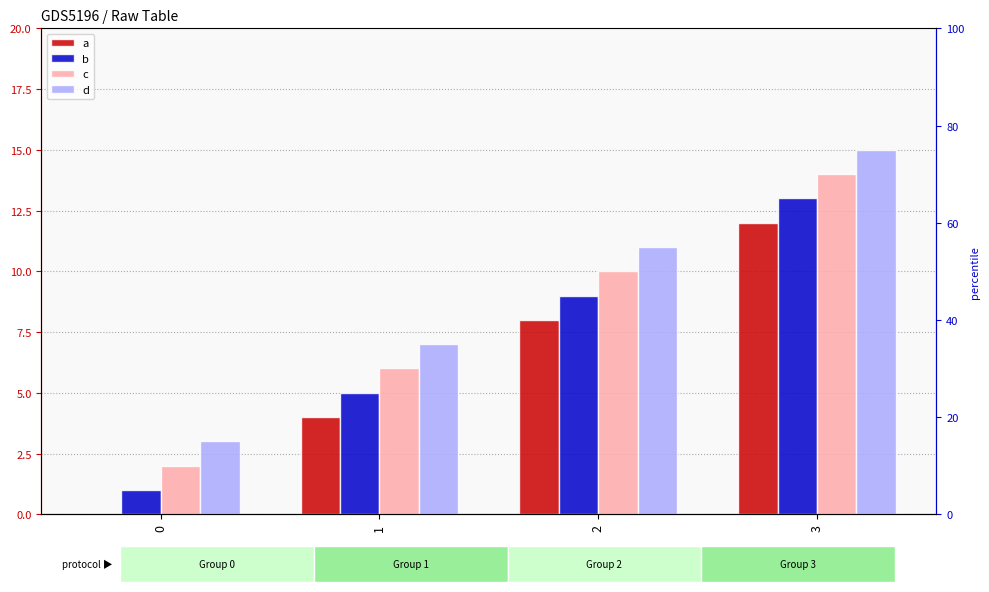

How many distinct data groups are displayed?

4